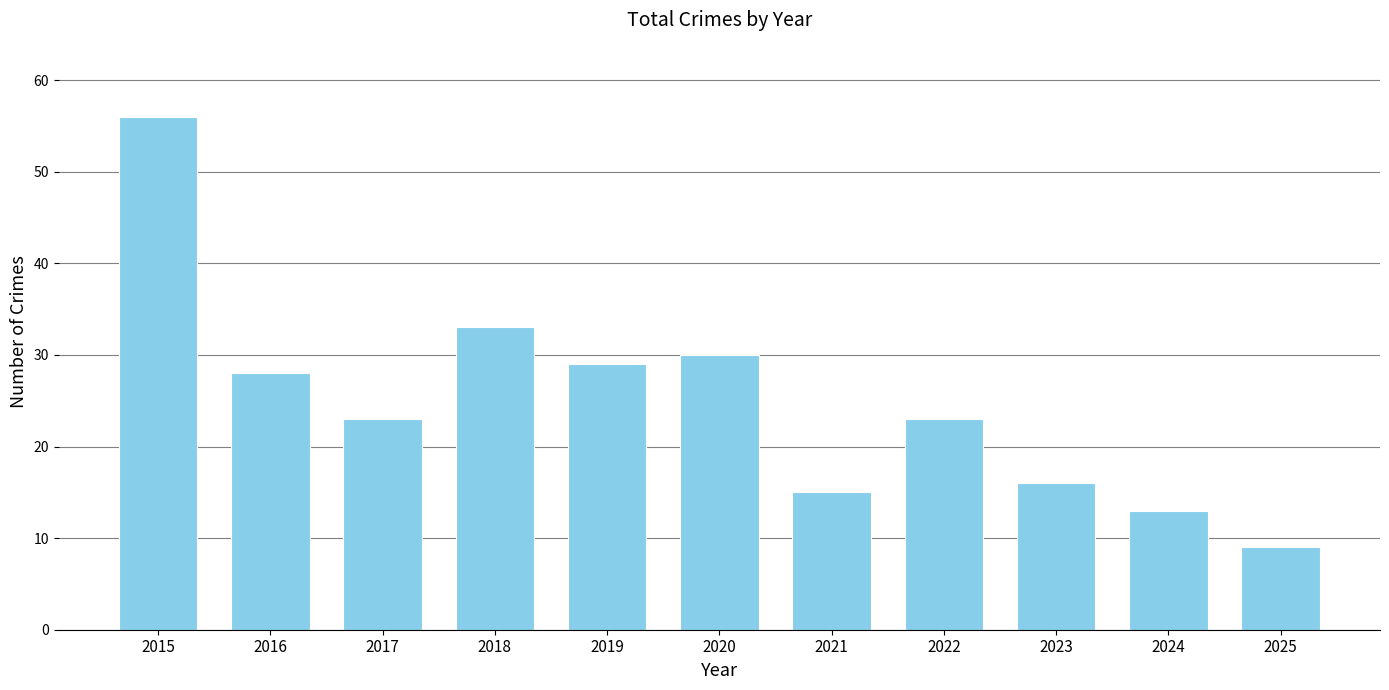

How many series are shown in this chart?

1